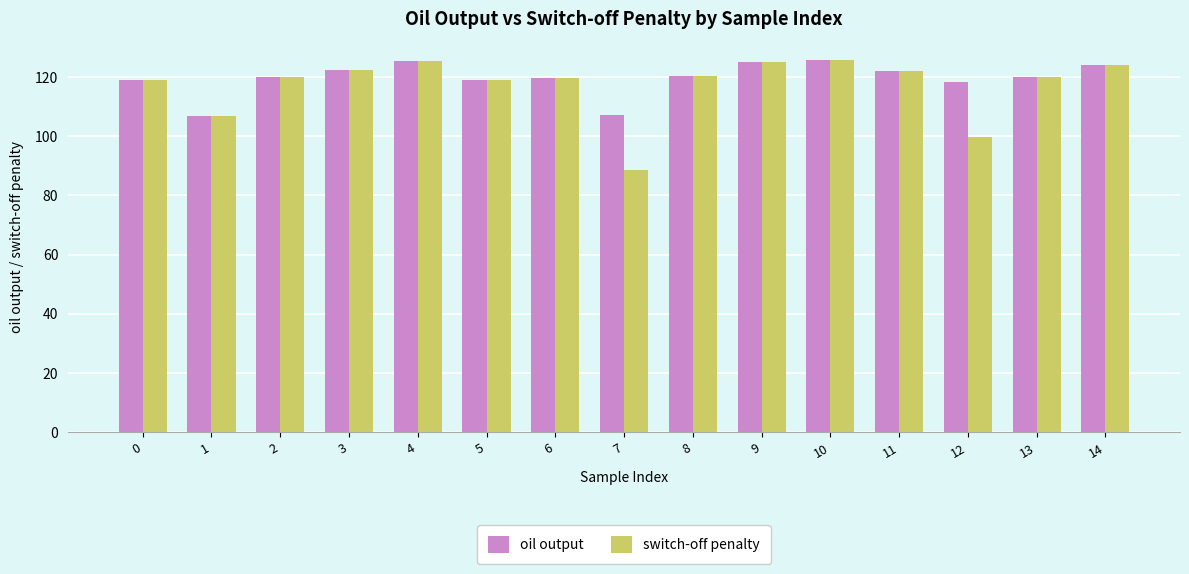

What is the value of the switch-off penalty bar at the 3rd from the left?

120.0